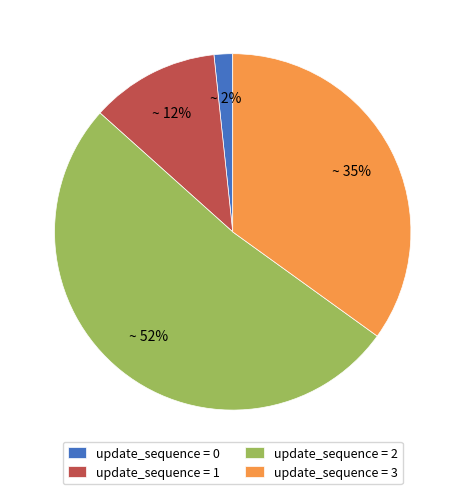

Which has a higher value, update_sequence = 0 or update_sequence = 1?

update_sequence = 1